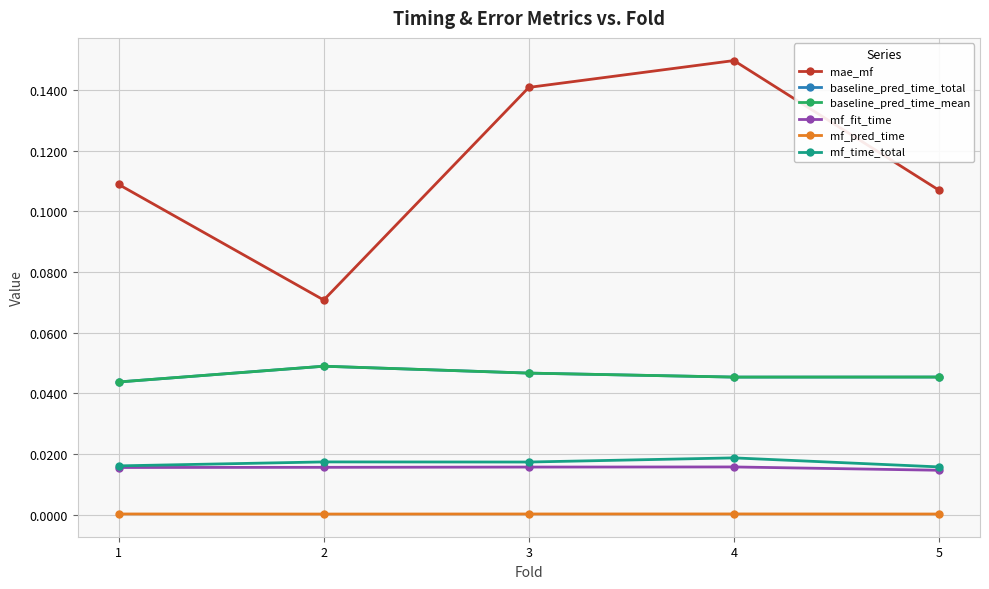

What are all the series names shown in the legend?

mae_mf, baseline_pred_time_total, baseline_pred_time_mean, mf_fit_time, mf_pred_time, mf_time_total